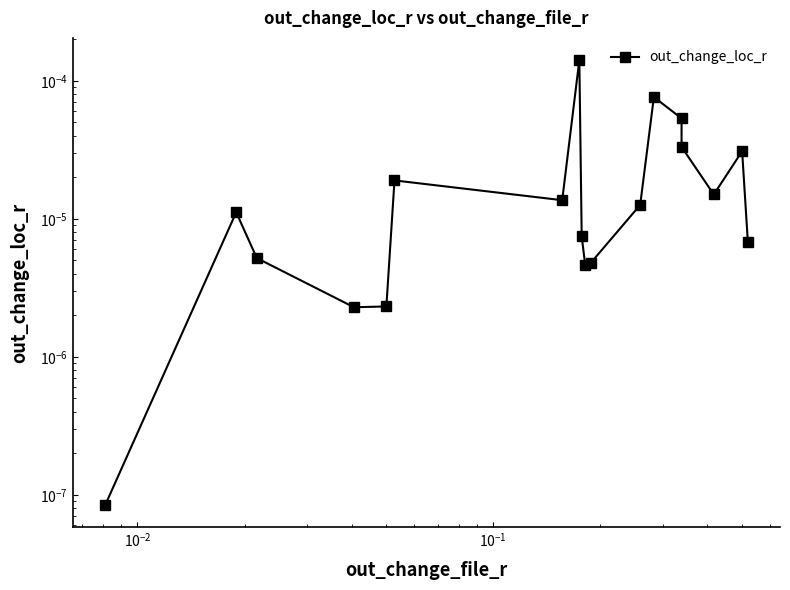

How many lines are shown in the chart?

1